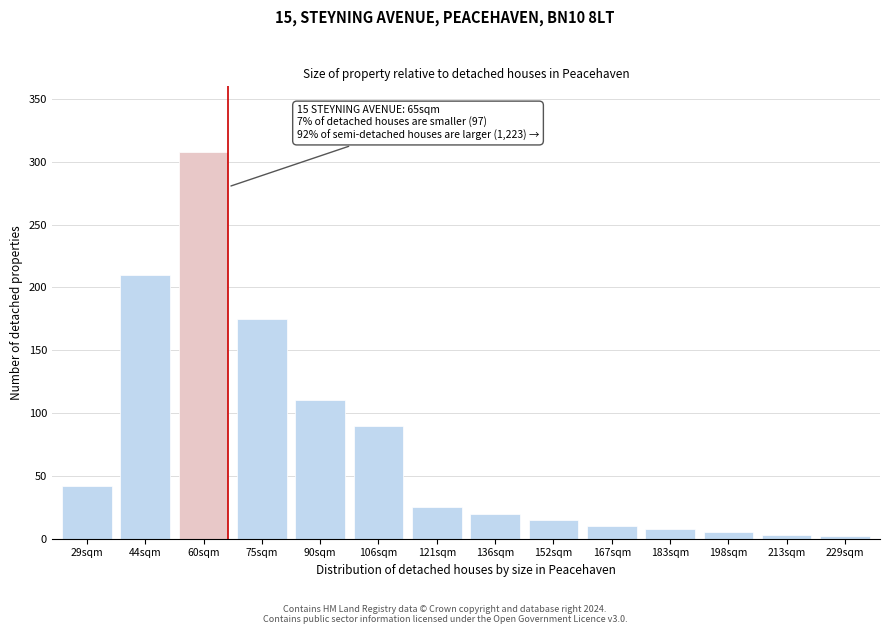

True or false: the data shows 20 at 136sqm.

True